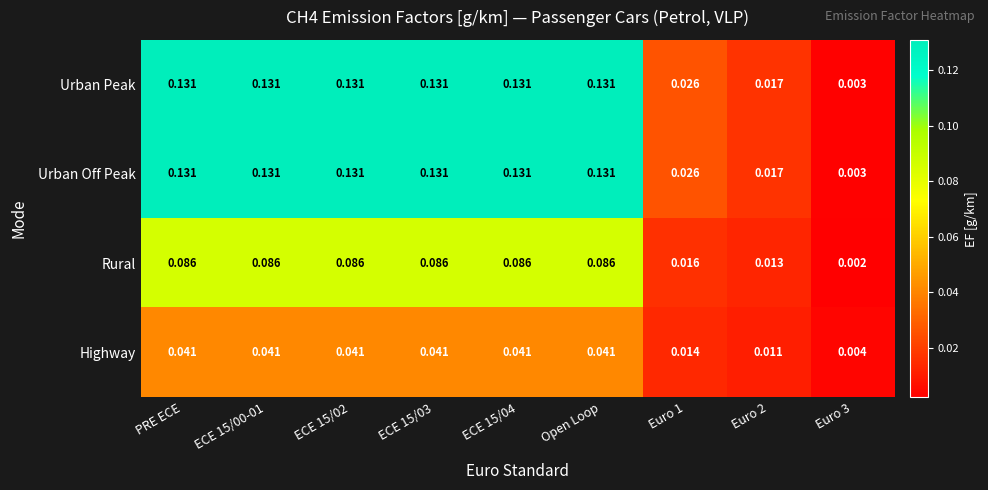

Is the value of Highway at ECE 15/00-01 greater than the value of Urban Peak at Euro 3?

Yes